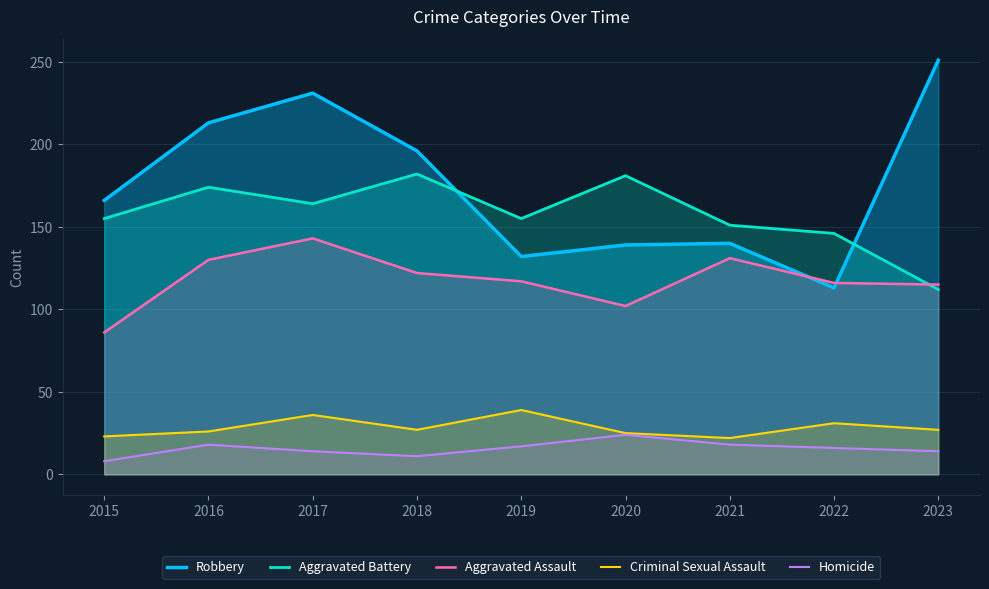

Reading left to right, what are all the values shown in this chart?

Robbery: 166	213	231	196	132	139	140	113	251
Aggravated Battery: 155	174	164	182	155	181	151	146	112
Aggravated Assault: 86	130	143	122	117	102	131	116	115
Criminal Sexual Assault: 23	26	36	27	39	25	22	31	27
Homicide: 8	18	14	11	17	24	18	16	14